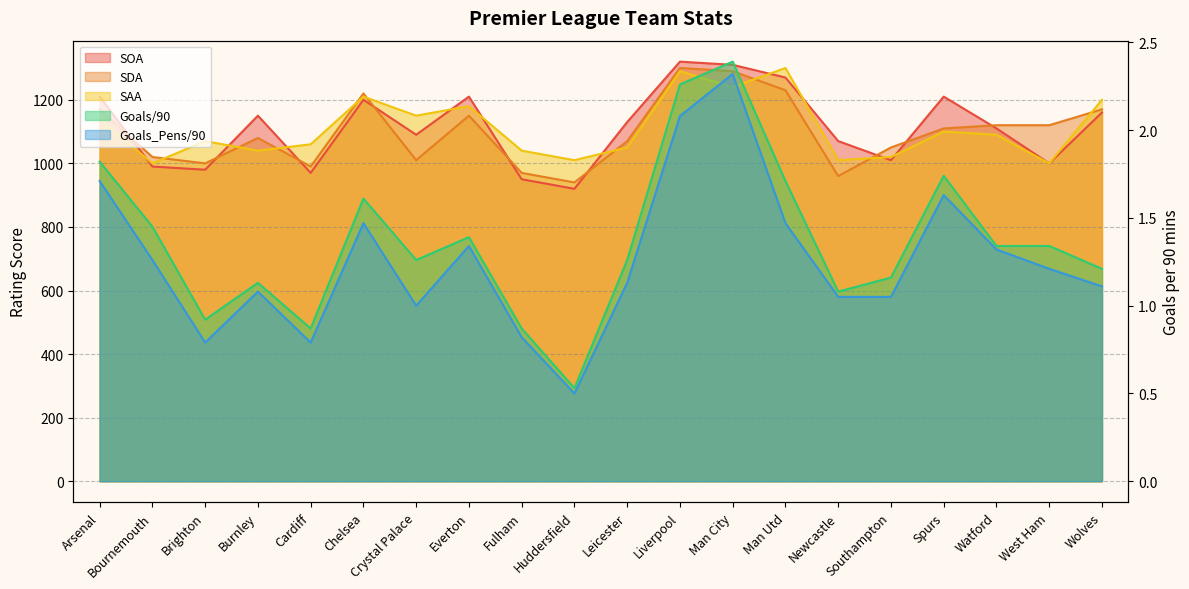

At which category does SAA reach its first local peak?

Brighton